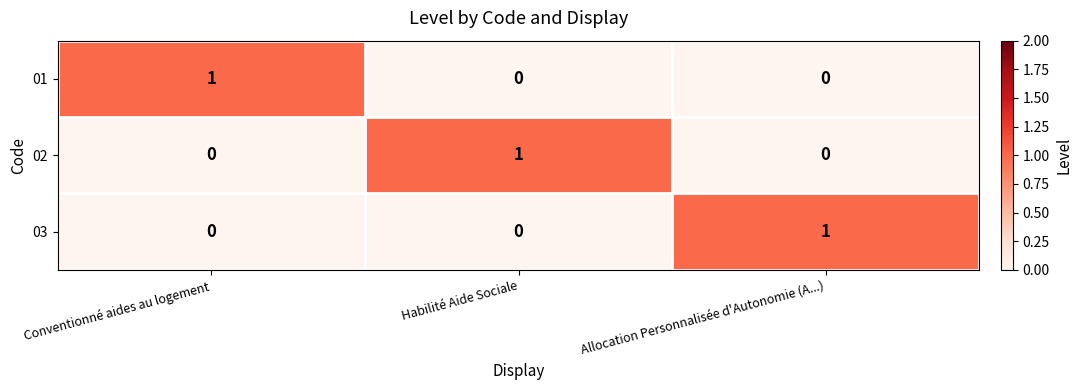

At how many categories does at least one series exceed 0?

3